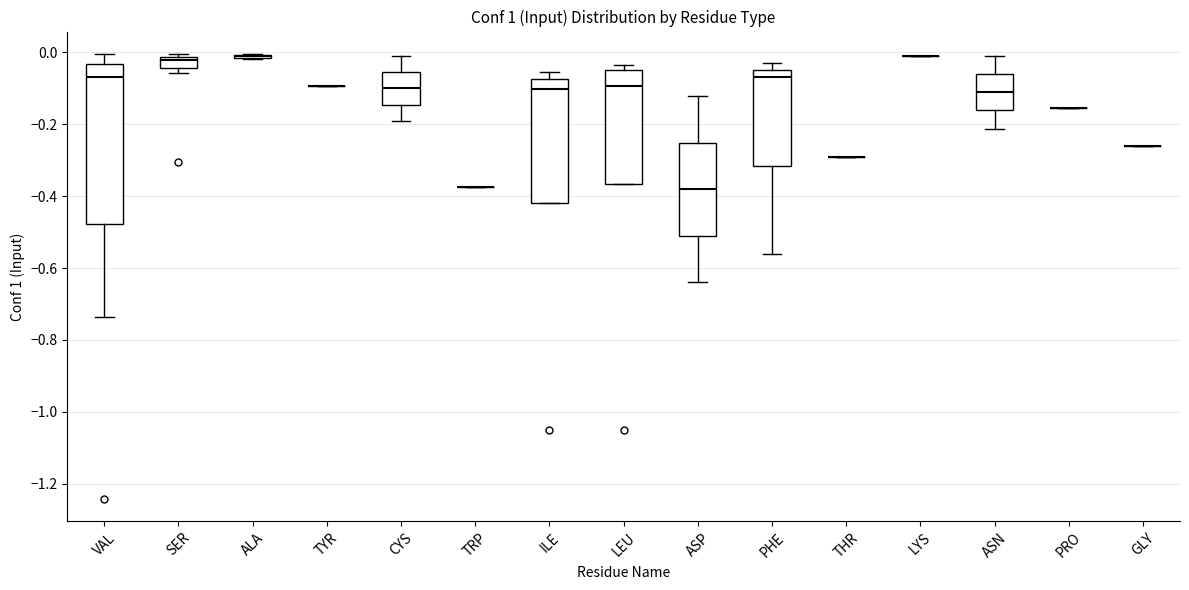

Reading left to right, transcribe this box plot: for each box, give where its median line is, the range the box spans, and where its two whiskers end, as read against the y-axis. The values are not printed on the chart, so give them approximately, as read against the axis.

VAL: median -0.06, box -0.48 to -0.04, whiskers -0.74 to 0.00
SER: median -0.02 (just below the box's upper edge), box -0.04 to -0.02, whiskers -0.06 to 0.00
ALA: box collapsed to a line at -0.02, whiskers -0.02 to 0.00
TYR: box collapsed to a line at -0.10, whiskers -0.10 to -0.10
CYS: median -0.10, box -0.14 to -0.06, whiskers -0.20 to 0.00
TRP: box collapsed to a line at -0.38, whiskers -0.38 to -0.38
ILE: median -0.10, box -0.42 to -0.08, whiskers -0.42 to -0.06
LEU: median -0.10, box -0.36 to -0.04, whiskers -0.36 to -0.04 (just above the box's upper edge)
ASP: median -0.38, box -0.52 to -0.26, whiskers -0.64 to -0.12
PHE: median -0.06, box -0.32 to -0.04, whiskers -0.56 to -0.04 (just above the box's upper edge)
THR: box collapsed to a line at -0.30, whiskers -0.30 to -0.30
LYS: box collapsed to a line at -0.02, whiskers -0.02 to -0.02
ASN: median -0.12, box -0.16 to -0.06, whiskers -0.22 to 0.00
PRO: box collapsed to a line at -0.16, whiskers -0.16 to -0.16
GLY: box collapsed to a line at -0.26, whiskers -0.26 to -0.26